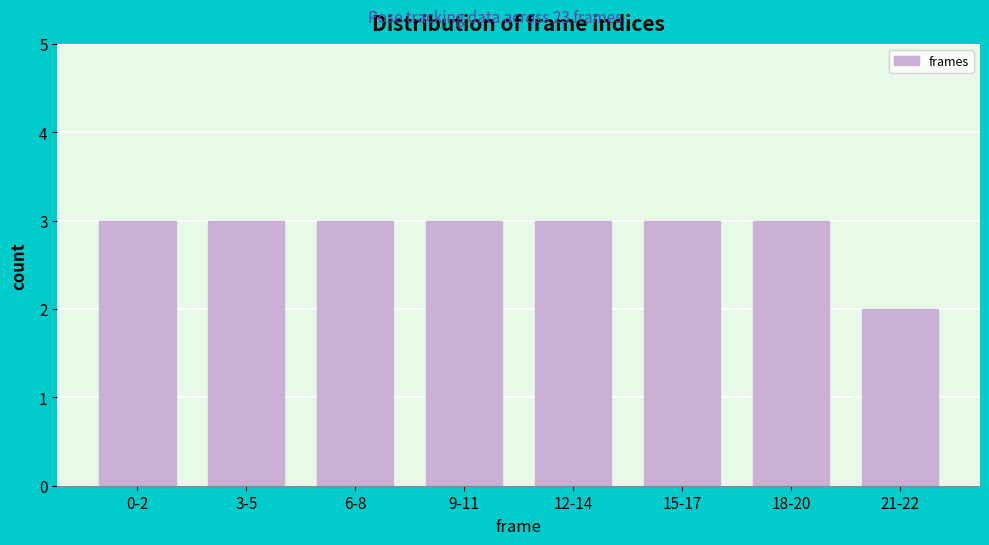

Reading left to right, list all the values displayed in this chart.

0-2=3	3-5=3	6-8=3	9-11=3	12-14=3	15-17=3	18-20=3	21-22=2